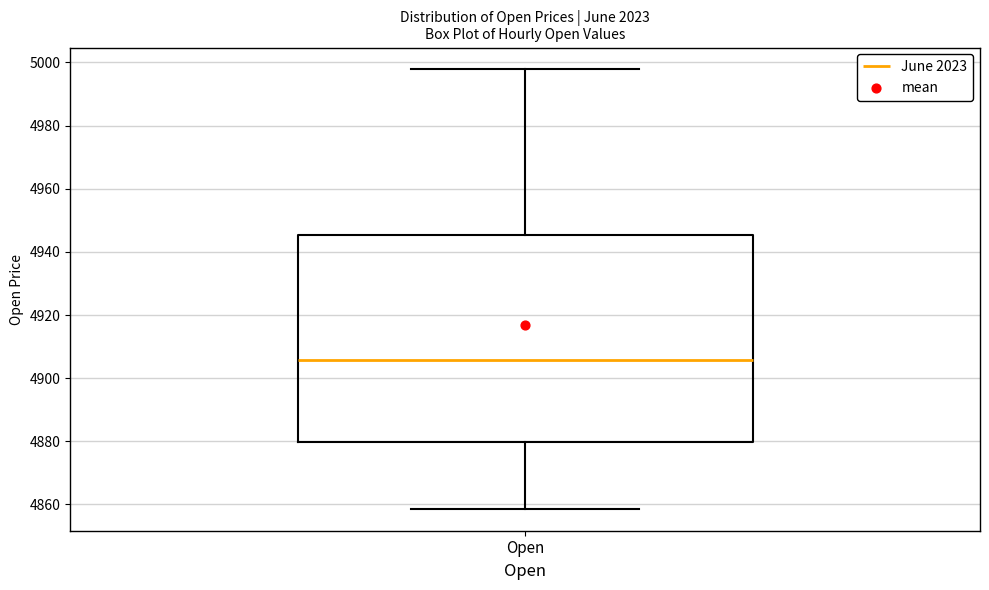

Read this box plot against the y-axis: the position of the median line, the range covered by the box, and the ends of both whiskers. The values are not printed on the chart, so give them approximately, as read against the axis.

median 4906, box 4880 to 4946, whiskers 4858 to 4998